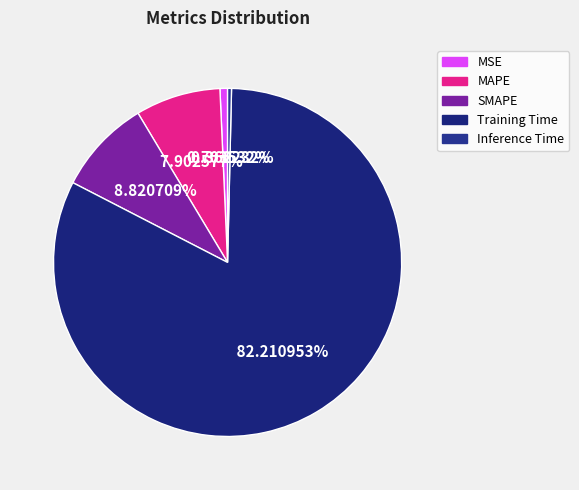

Is SMAPE the majority of the pie?

No